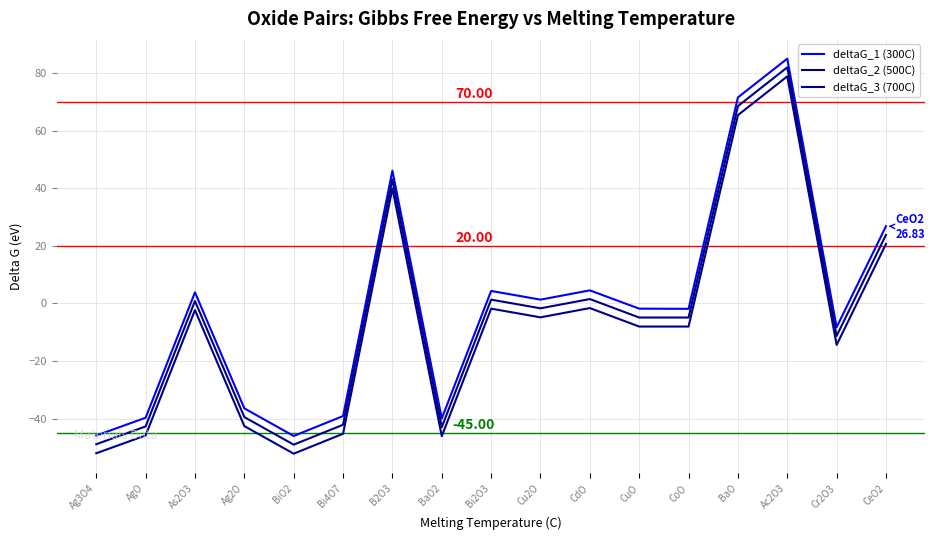

Is it true that deltaG_2 (500C) equals -19.7 at Ag2O?

False